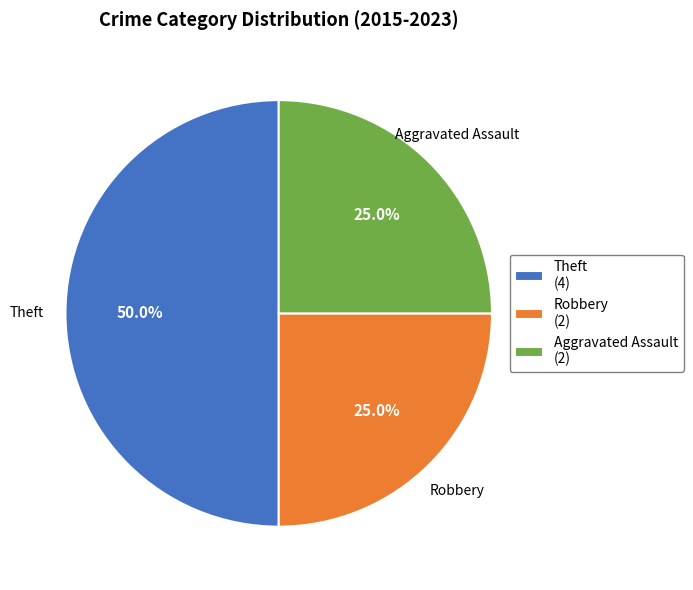

How many segments does this pie chart have?

3